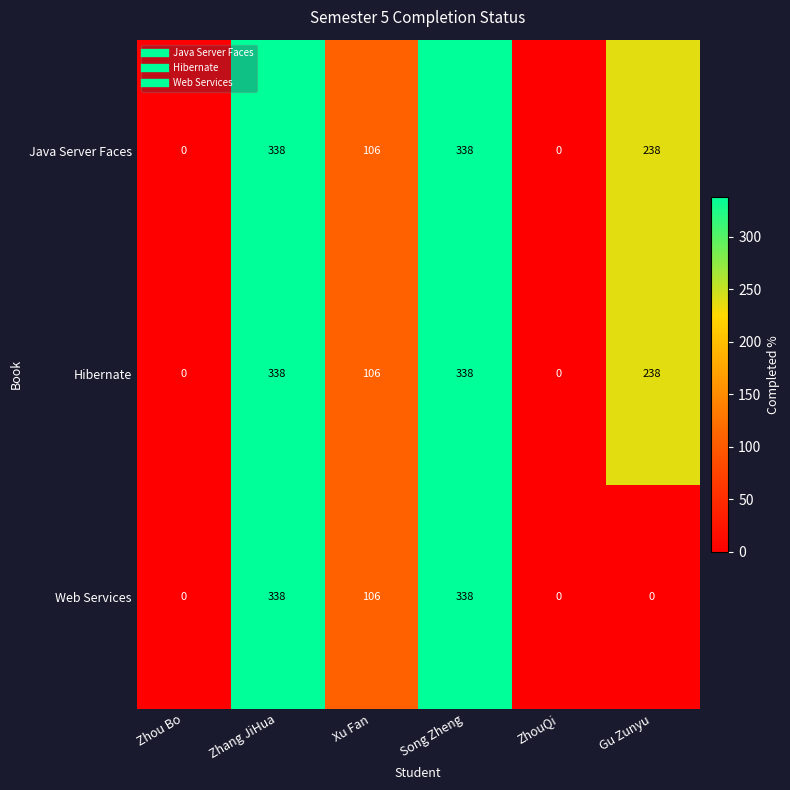

The Java Server Faces series shows 0 at Zhou Bo. True or false?

True